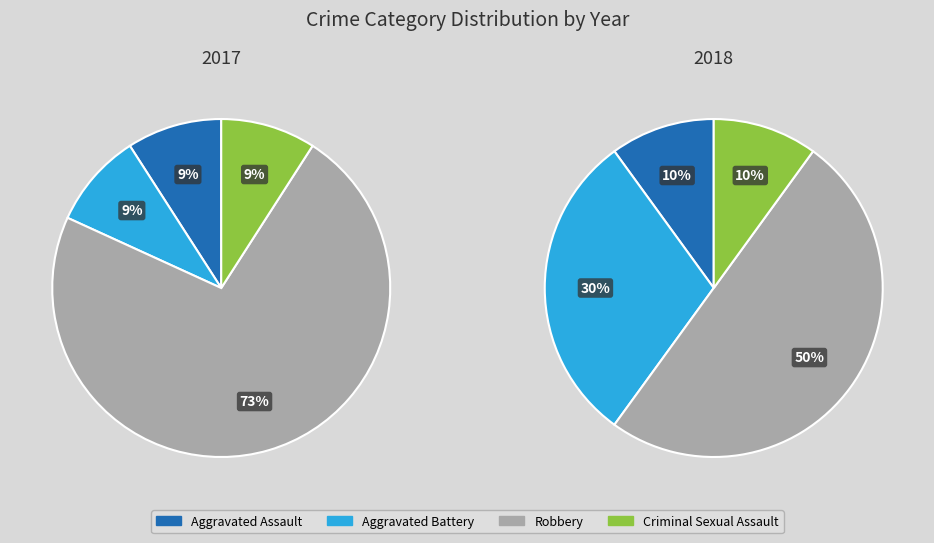

Rank the categories by value from lowest to highest.

Aggravated Assault, Aggravated Battery, Criminal Sexual Assault, Robbery